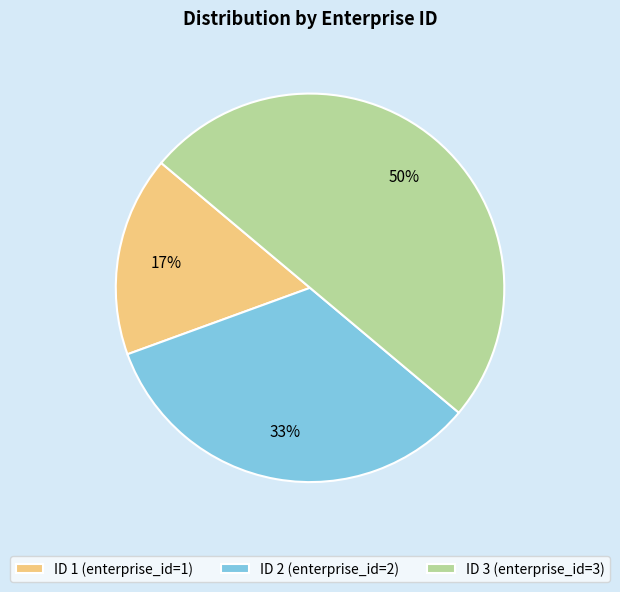

Is ID 1 (enterprise_id=1) the majority of the pie?

No